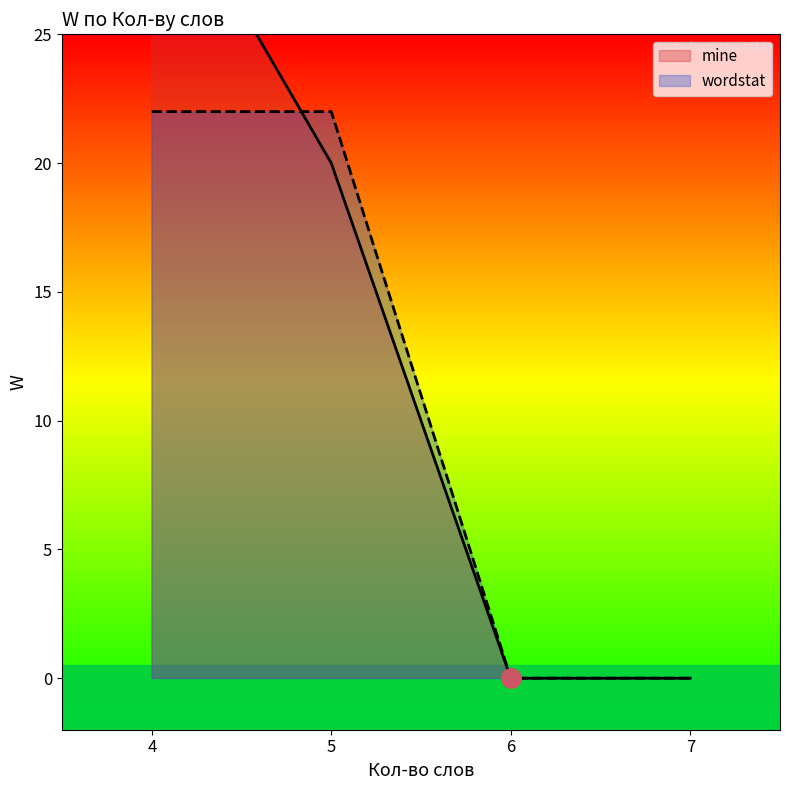

True or false: wordstat has a value of 0 at 7.

True